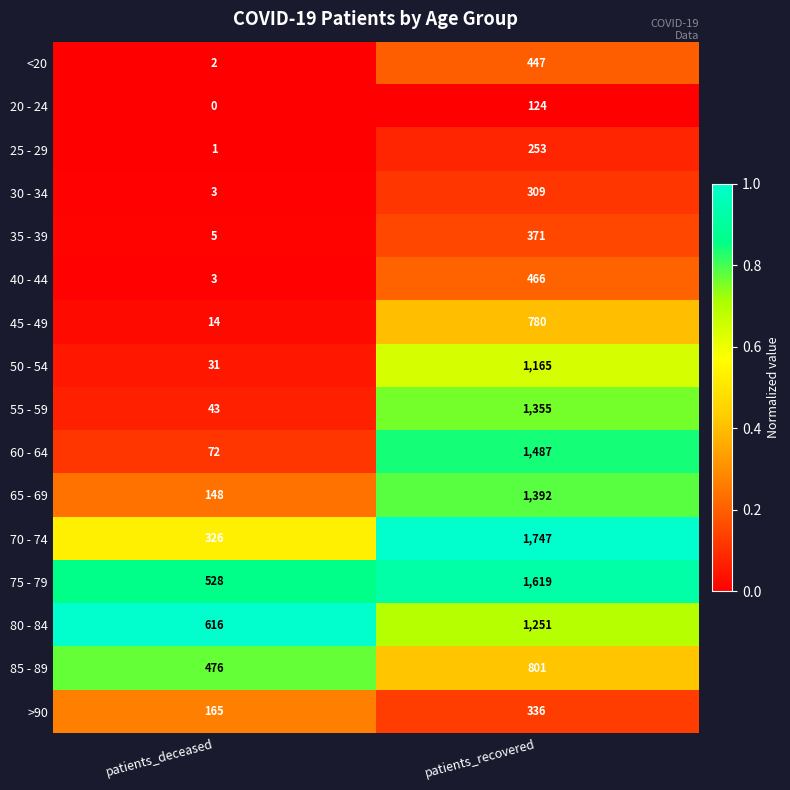

What is the total value across all series at patients_deceased?

2433